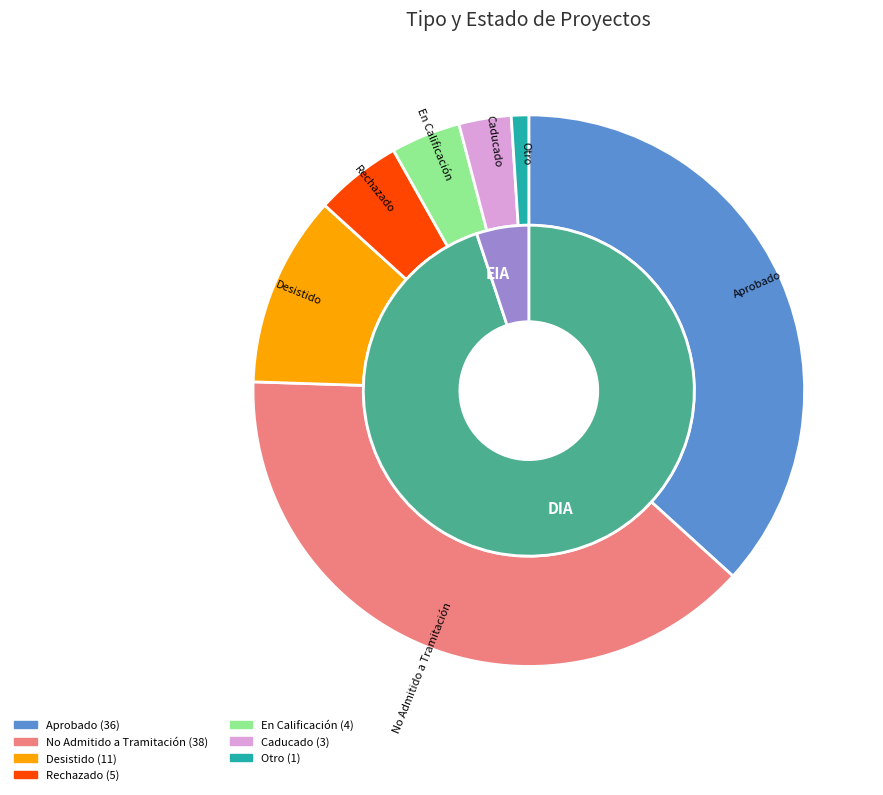

Count the number of slices in the pie.

2